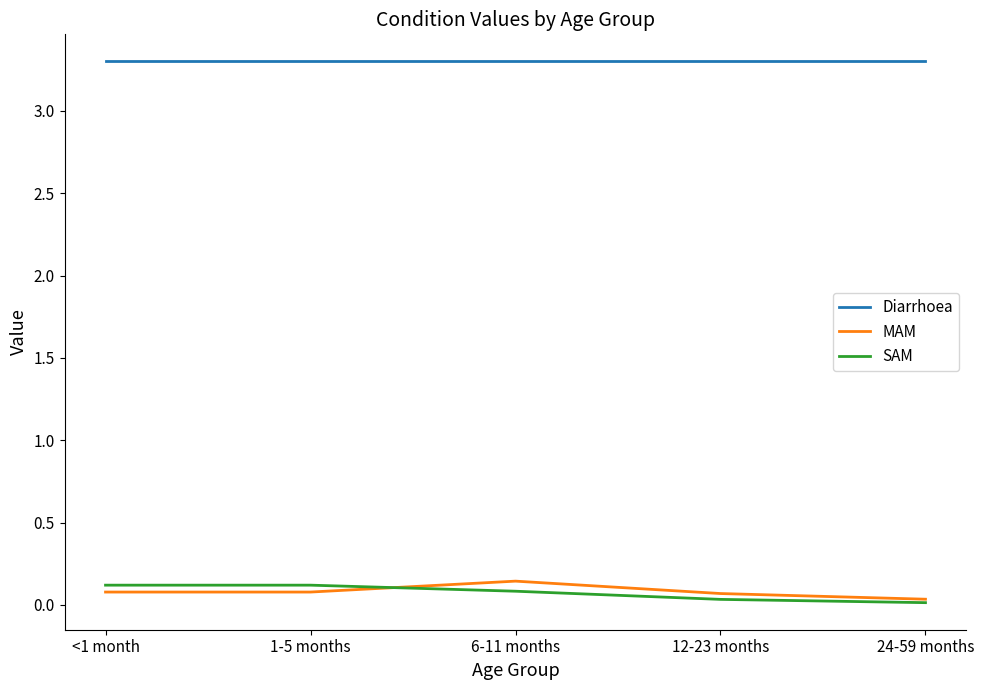

How many series are shown in this chart?

3